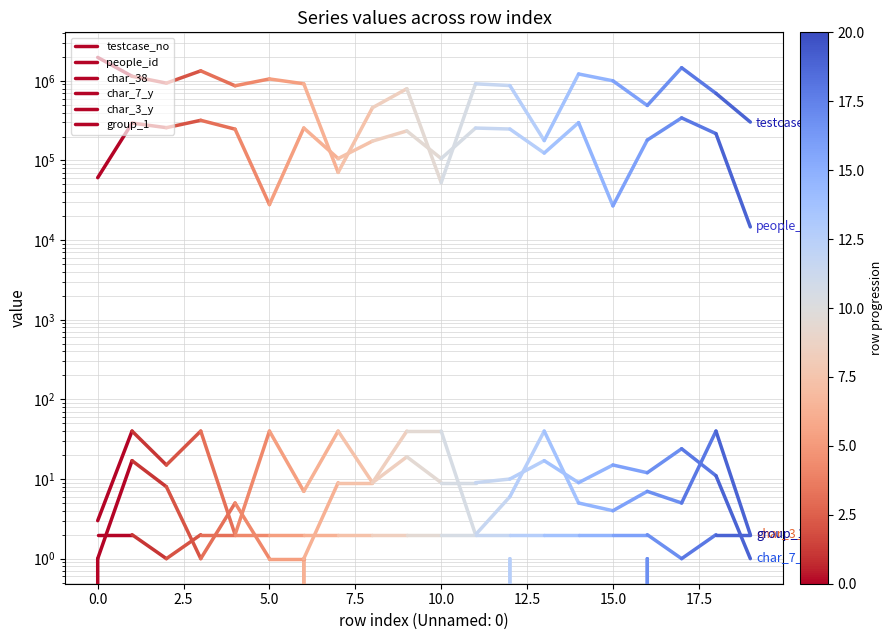

Which series has the largest total across all categories?

testcase_no